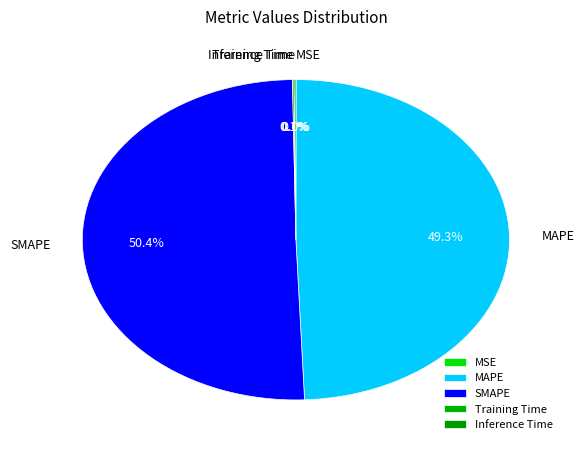

Is there a majority slice in this chart?

Yes